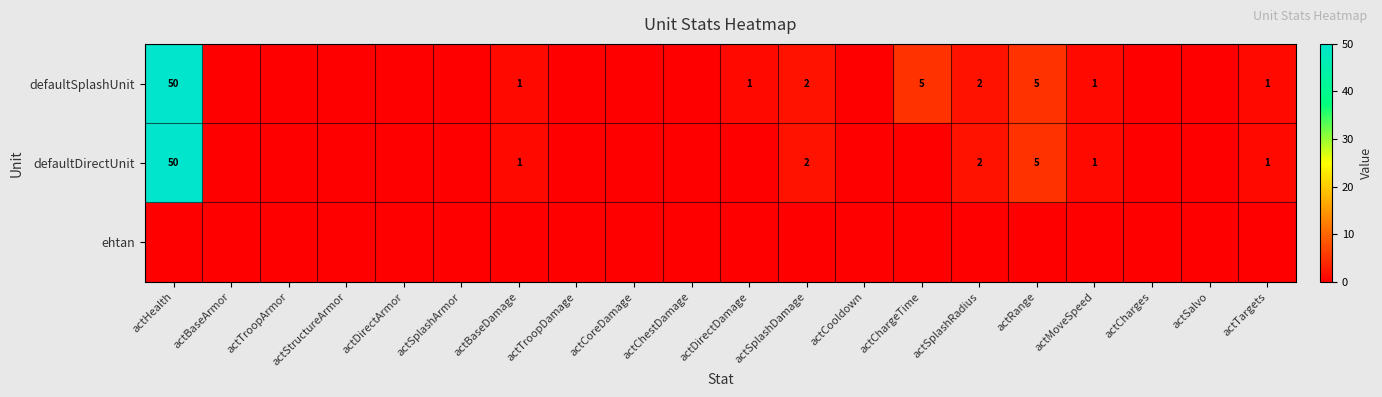

The value of defaultSplashUnit at actTargets is 1. True or false?

True